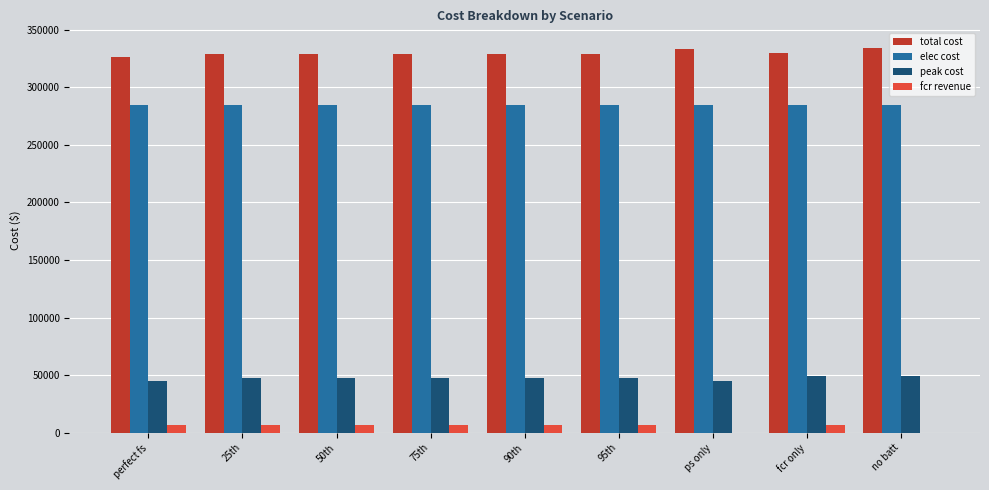

What is the total value across all series at 50th?

667271.1